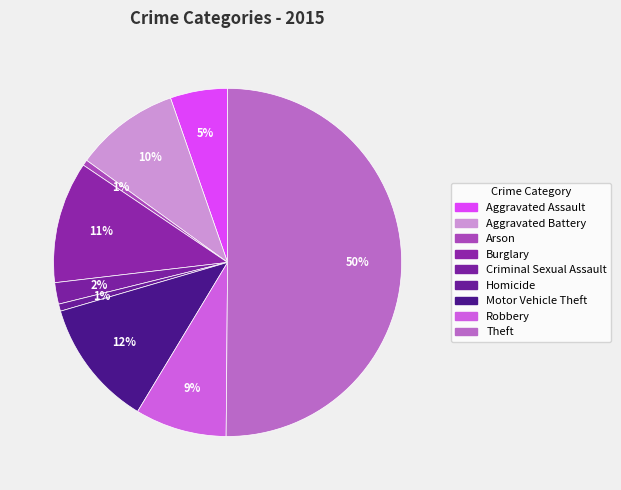

To the nearest percent, what percentage of the pie is Robbery?

9%